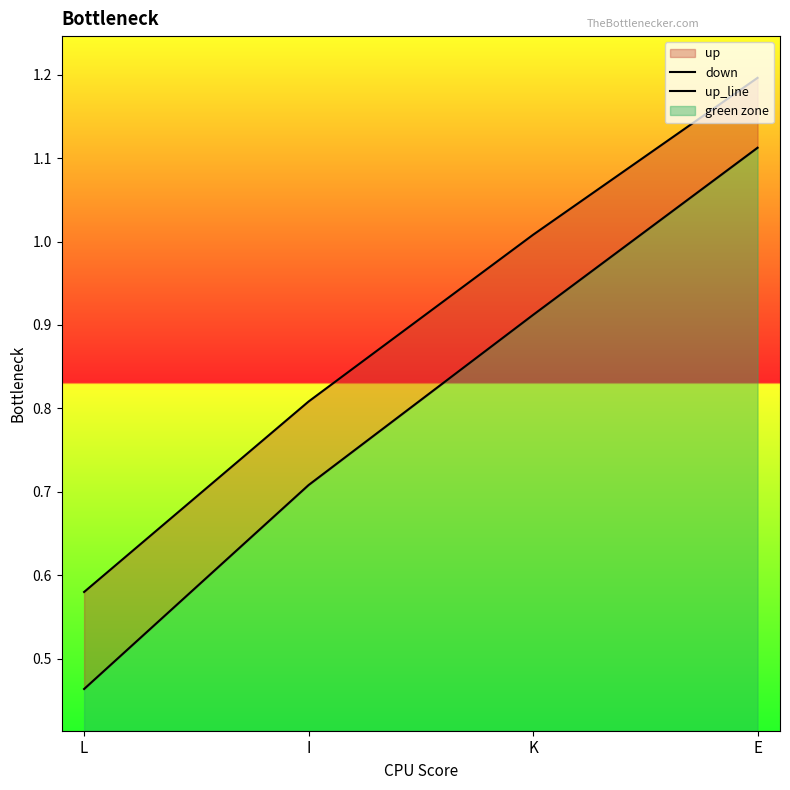

Does the chart have visible grid lines?

No